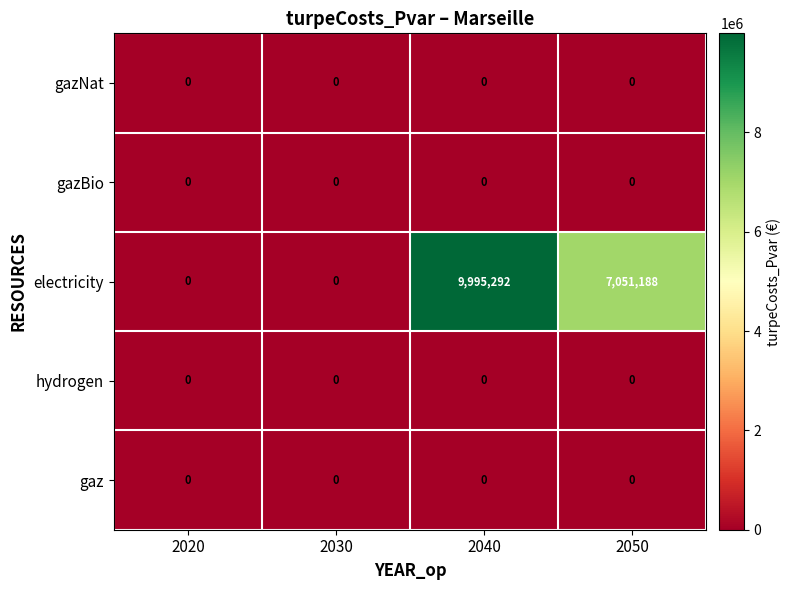

Reading right to left, transcribe all the data shown in this chart.

gazNat: 2050=0	2040=0	2030=0	2020=0
gazBio: 2050=0	2040=0	2030=0	2020=0
electricity: 2050=7051188	2040=9995292	2030=0	2020=0
hydrogen: 2050=0	2040=0	2030=0	2020=0
gaz: 2050=0	2040=0	2030=0	2020=0